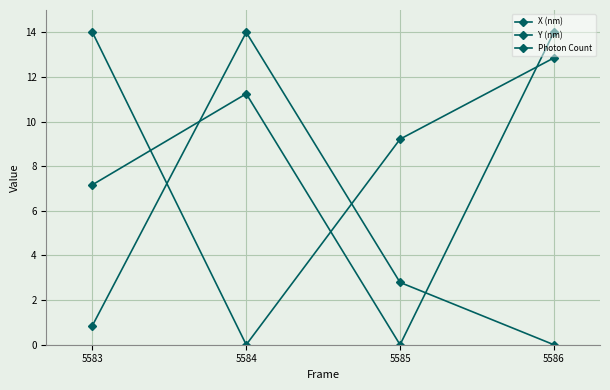

In X (nm), how many points are lower than both neighbors (excluding endpoints)?

1